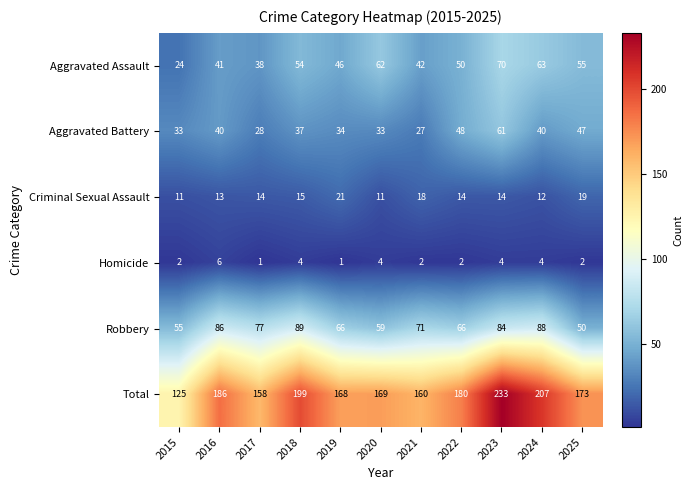

What is the difference between the Robbery values at 2025 and 2019?

16